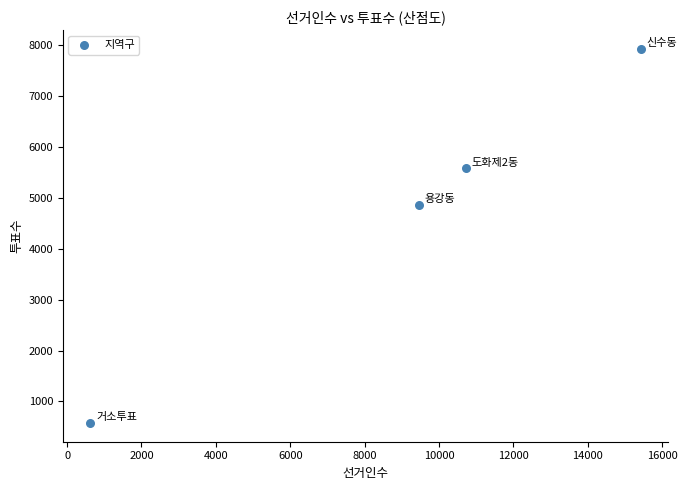

What is the range of X values (max minus min)?

14799